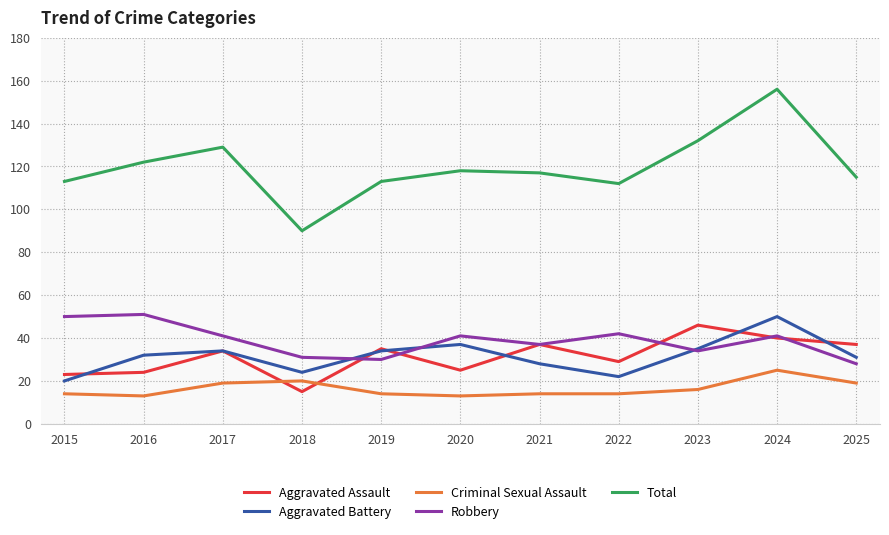

Which label corresponds to the largest value in the chart?

2024